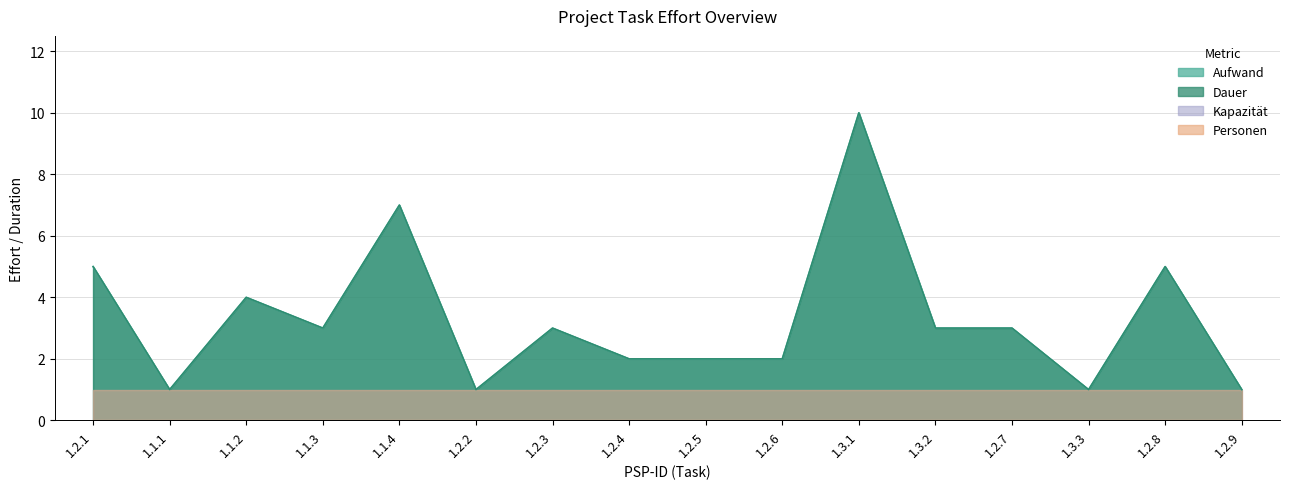

At which label does Dauer first exceed 3?

1.2.1